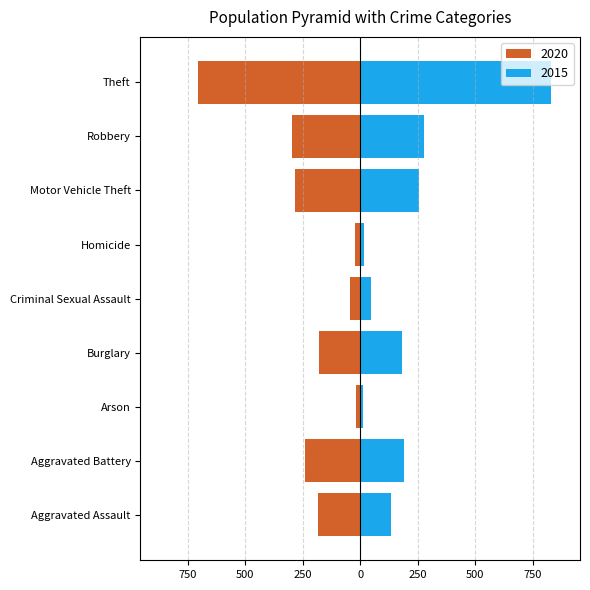

Does the chart contain stacked bars?

No